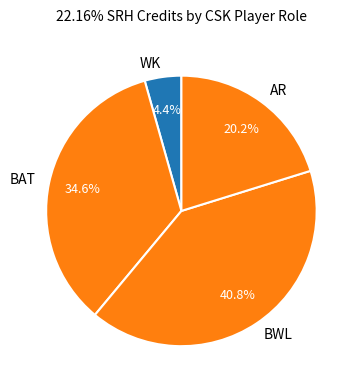

To the nearest percent, what is the average slice percentage?

25%